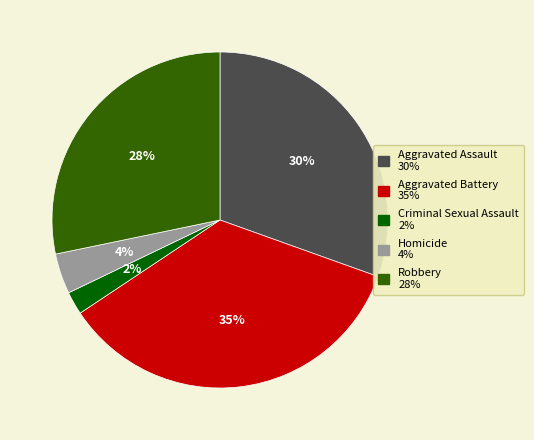

Rank the categories by value from highest to lowest.

Aggravated Battery, Aggravated Assault, Robbery, Homicide, Criminal Sexual Assault